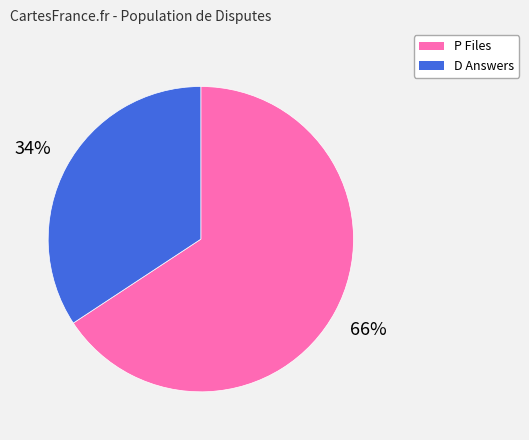

Combined, do D Answers and P Files account for over 50%?

Yes